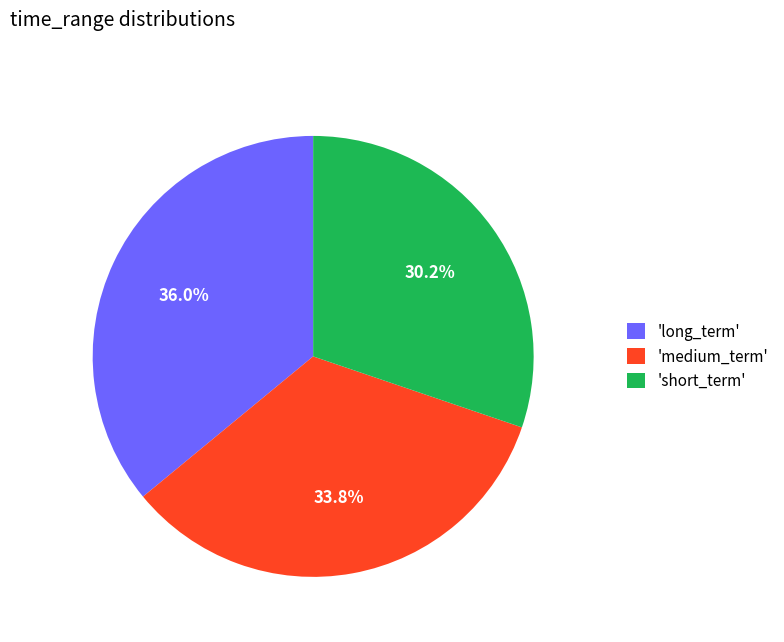

Between 'short_term' and 'long_term', which is larger?

'long_term'